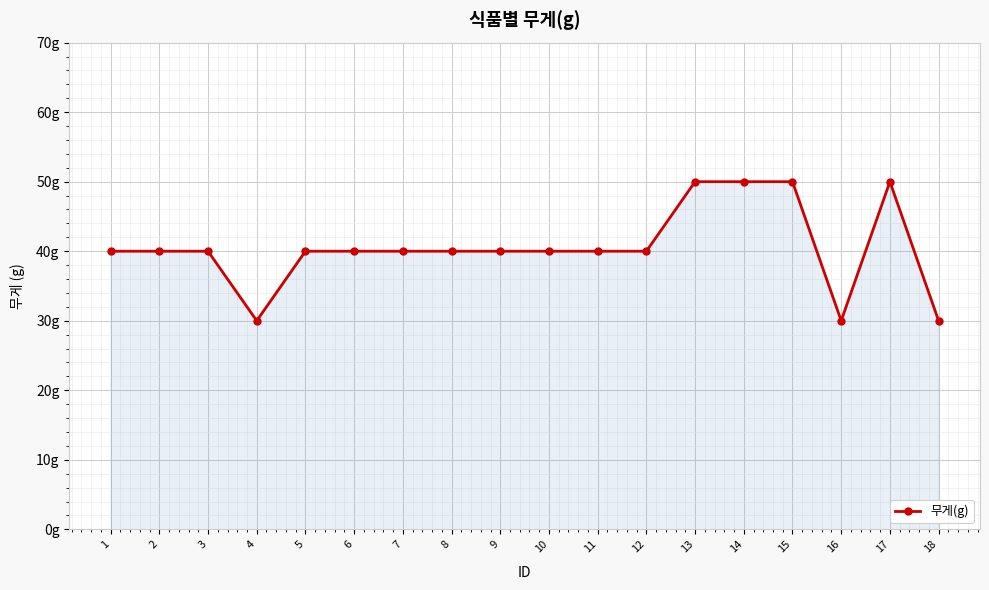

How many series are shown in this chart?

1